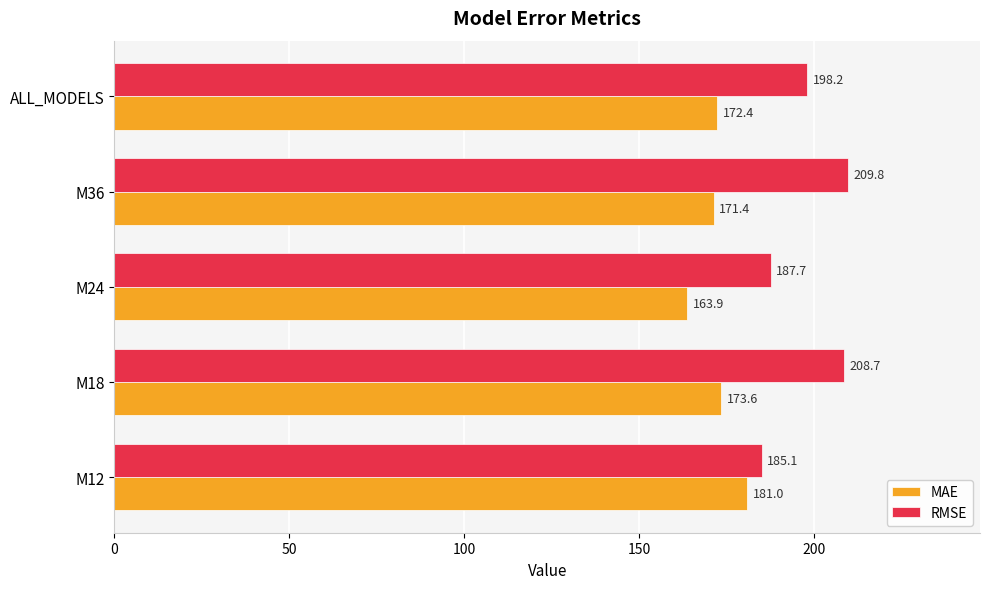

Which series has the widest spread of values?

RMSE